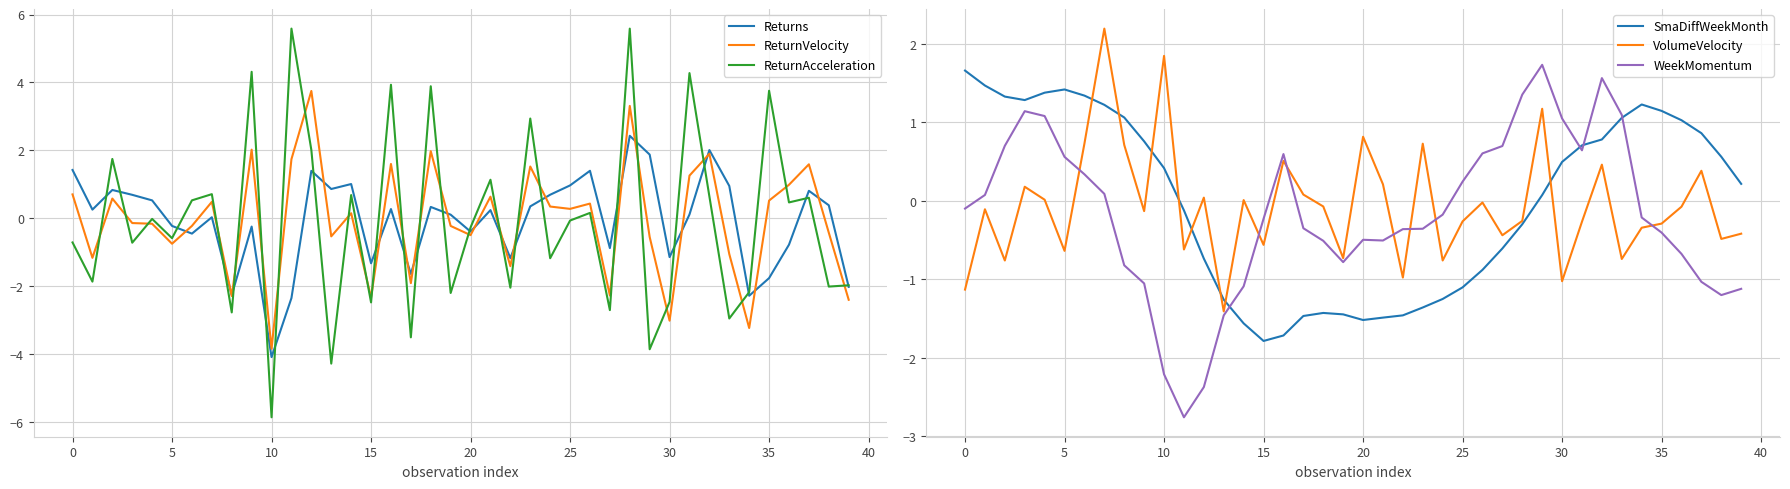

Reading left to right, extract all data points from this chart.

Returns: 1.4	0.3	0.8	0.7	0.5	-0.2	-0.5	0.0	-2.3	-0.2	-4.1	-2.4	1.4	0.9	1.0	-1.3	0.3	-1.6	0.3	0.1	-0.4	0.2	-1.2	0.3	0.7	1.0	1.4	-0.9	2.4	1.9	-1.1	0.1	2.0	1.0	-2.3	-1.8	-0.8	0.8	0.4	-2.0
ReturnVelocity: 0.7	-1.2	0.6	-0.1	-0.2	-0.8	-0.2	0.5	-2.3	2.0	-3.8	1.7	3.7	-0.5	0.1	-2.3	1.6	-1.9	2.0	-0.2	-0.5	0.6	-1.4	1.5	0.3	0.3	0.4	-2.3	3.3	-0.6	-3.0	1.3	1.9	-1.1	-3.2	0.5	1.0	1.6	-0.4	-2.4
ReturnAcceleration: -0.7	-1.9	1.7	-0.7	-0.0	-0.6	0.5	0.7	-2.8	4.3	-5.9	5.6	2.0	-4.3	0.7	-2.5	3.9	-3.5	3.9	-2.2	-0.3	1.1	-2.0	2.9	-1.2	-0.1	0.2	-2.7	5.6	-3.9	-2.5	4.3	0.6	-3.0	-2.2	3.8	0.5	0.6	-2.0	-2.0
SmaDiffWeekMonth: 1.7	1.5	1.3	1.3	1.4	1.4	1.3	1.2	1.1	0.8	0.4	-0.1	-0.7	-1.3	-1.6	-1.8	-1.7	-1.5	-1.4	-1.4	-1.5	-1.5	-1.5	-1.4	-1.3	-1.1	-0.9	-0.6	-0.3	0.1	0.5	0.7	0.8	1.1	1.2	1.1	1.0	0.9	0.6	0.2
VolumeVelocity: -1.1	-0.1	-0.8	0.2	0.0	-0.6	0.7	2.2	0.7	-0.1	1.8	-0.6	0.0	-1.4	0.0	-0.6	0.5	0.1	-0.1	-0.7	0.8	0.2	-1.0	0.7	-0.8	-0.3	-0.0	-0.4	-0.3	1.2	-1.0	-0.3	0.5	-0.7	-0.3	-0.3	-0.1	0.4	-0.5	-0.4
WeekMomentum: -0.1	0.1	0.7	1.1	1.1	0.6	0.3	0.1	-0.8	-1.1	-2.2	-2.8	-2.4	-1.5	-1.1	-0.2	0.6	-0.3	-0.5	-0.8	-0.5	-0.5	-0.4	-0.4	-0.2	0.2	0.6	0.7	1.4	1.7	1.0	0.6	1.6	1.1	-0.2	-0.4	-0.7	-1.0	-1.2	-1.1